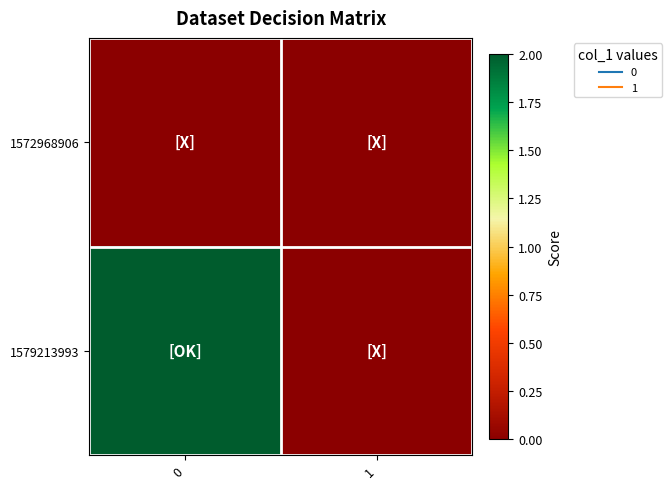

How many series are shown in this chart?

2